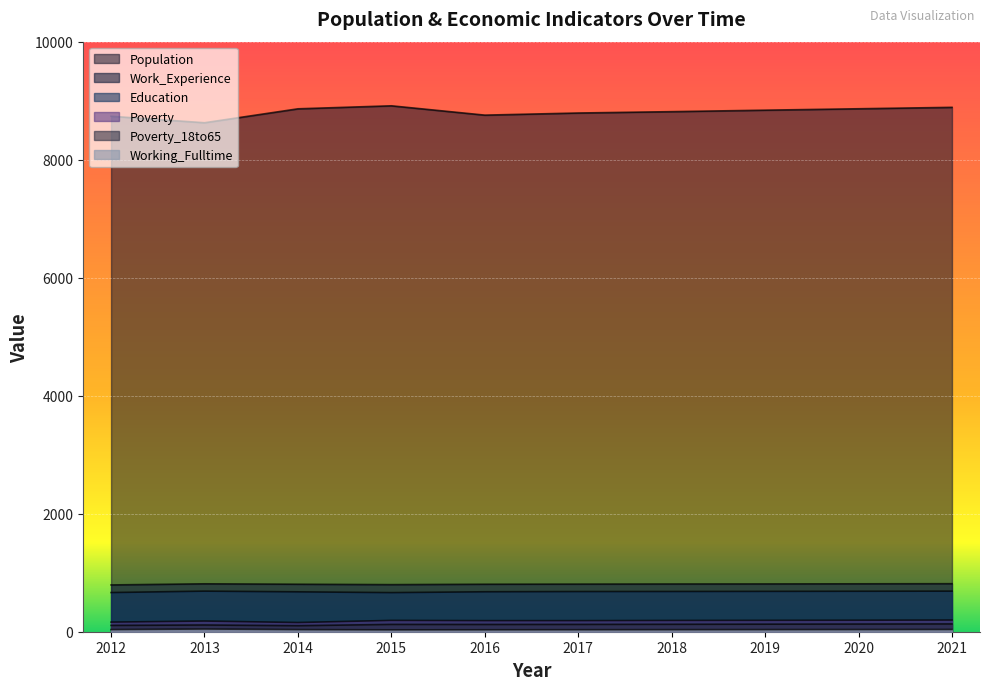

Between 2017 and 2021, which series saw the biggest shift?

Population